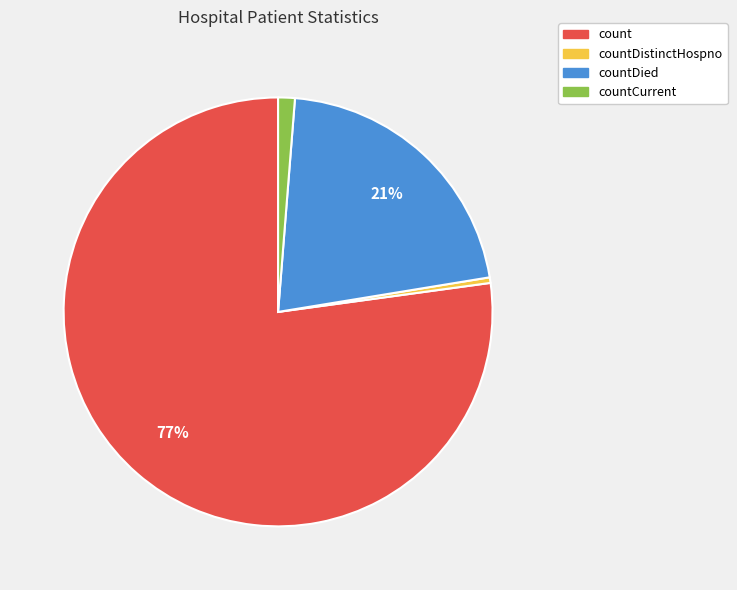

To the nearest percent, what is the average slice percentage?

25%